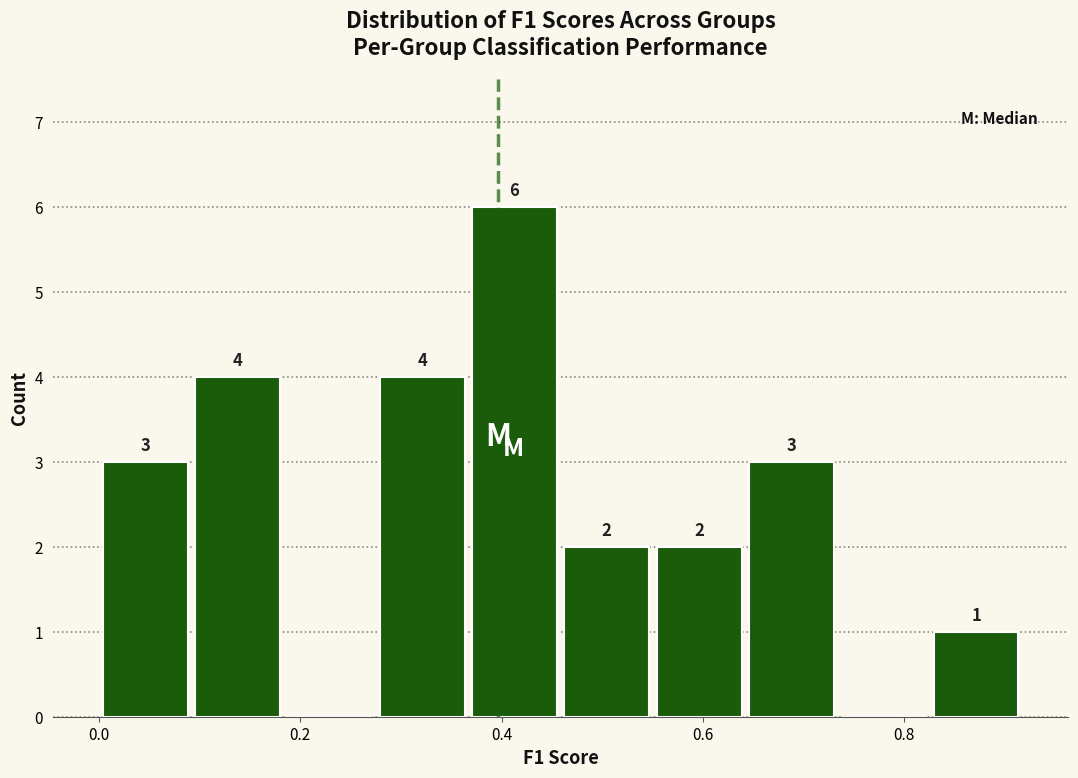

Over which range of the x-axis is the bar tallest?

0.36 to 0.46